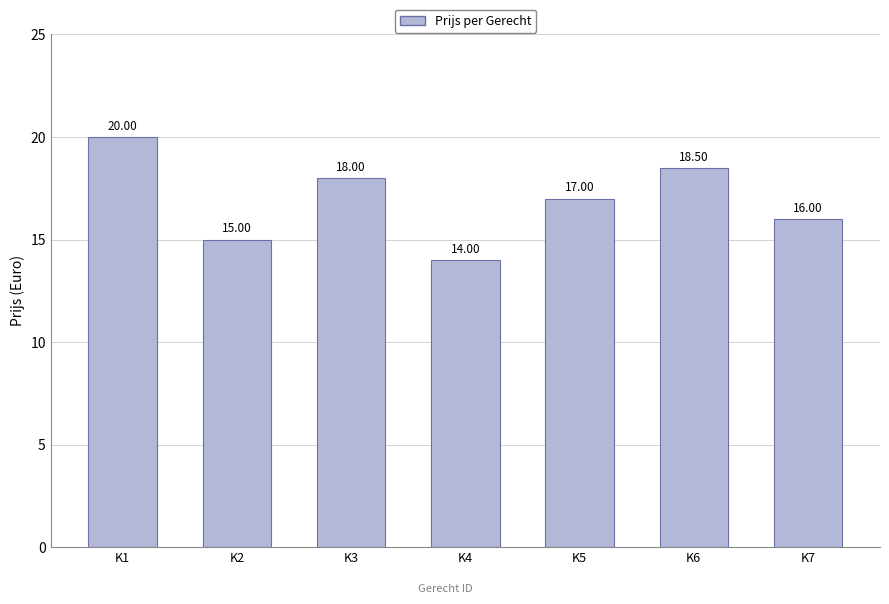

At which label does the data first exceed 17?

K1